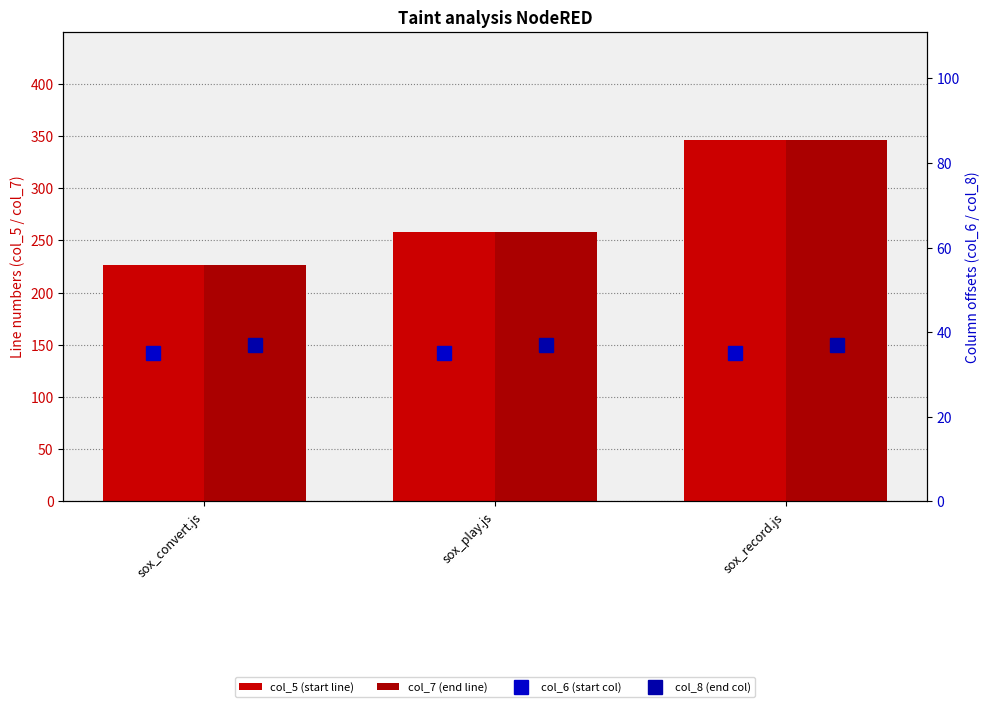

Which category has the lowest value in the col_7 (end line) series?

sox_convert.js